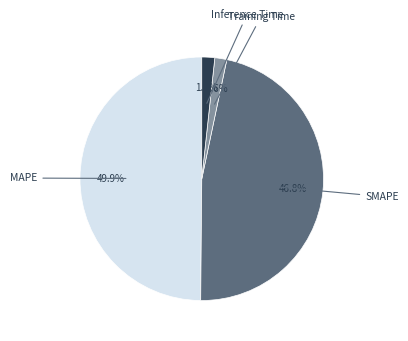

To the nearest percent, what is the difference between the Inference Time and SMAPE slice percentages?

45%